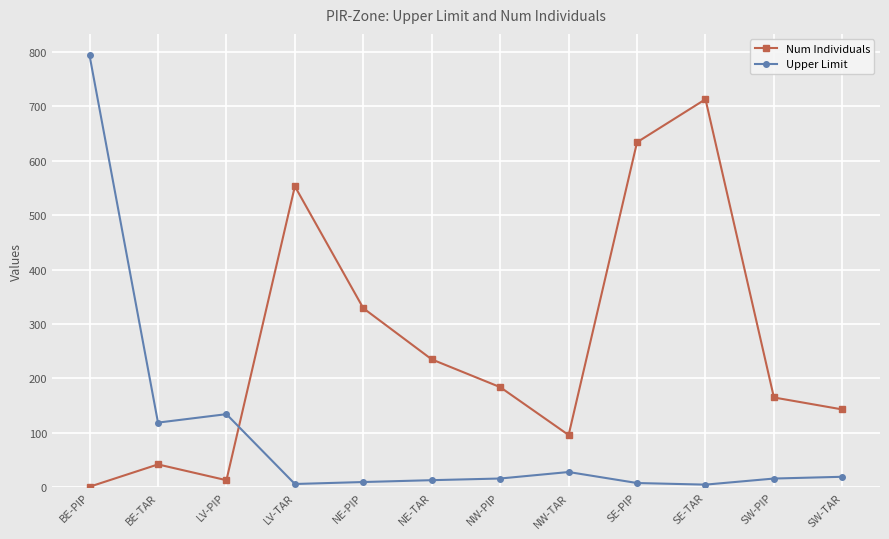

What is the total value across all series at LV-TAR?

559.0